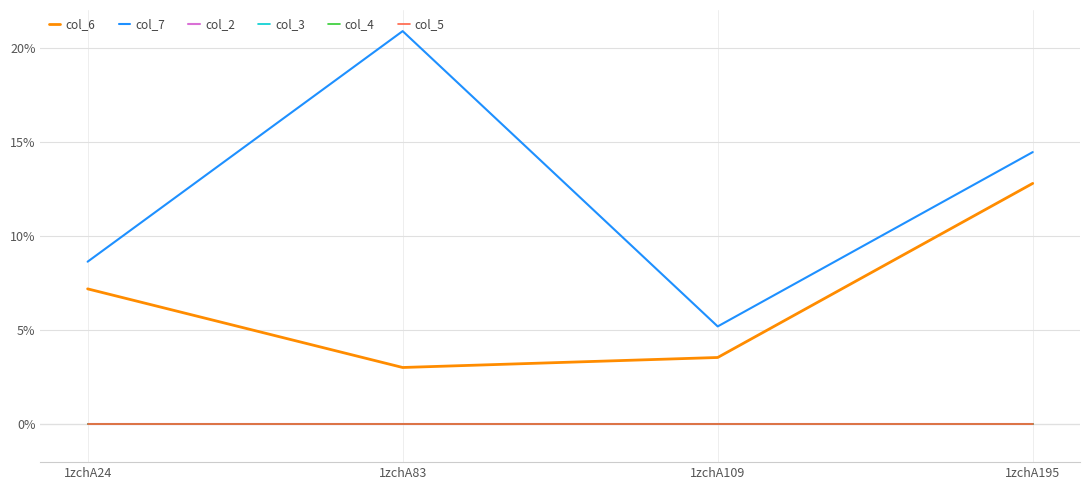

Rank the categories by col_7 value from lowest to highest.

1zchA109, 1zchA24, 1zchA195, 1zchA83